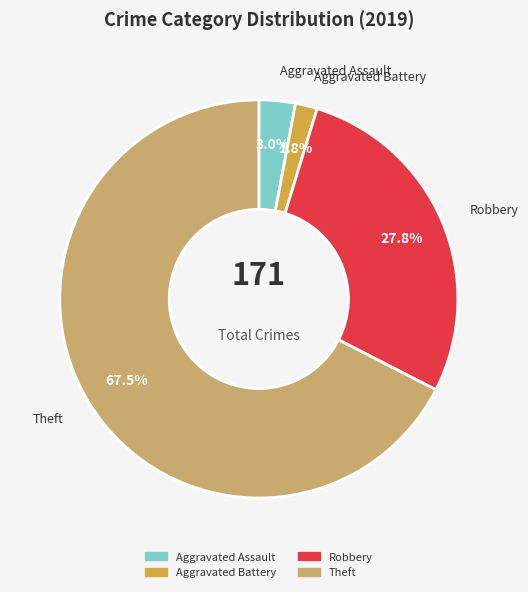

To the nearest percent, what is the average slice percentage?

25%